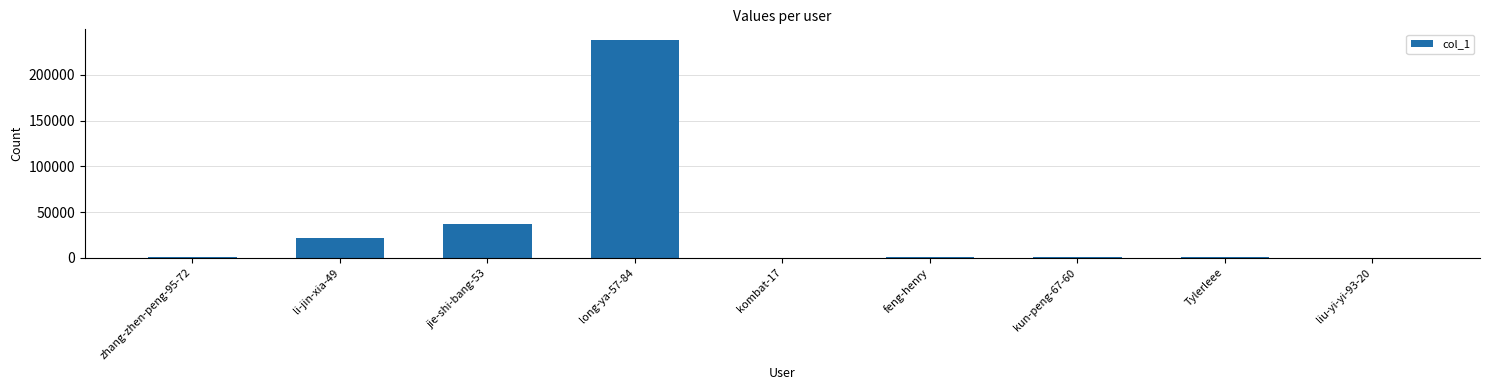

What is the sum of all values?

300308